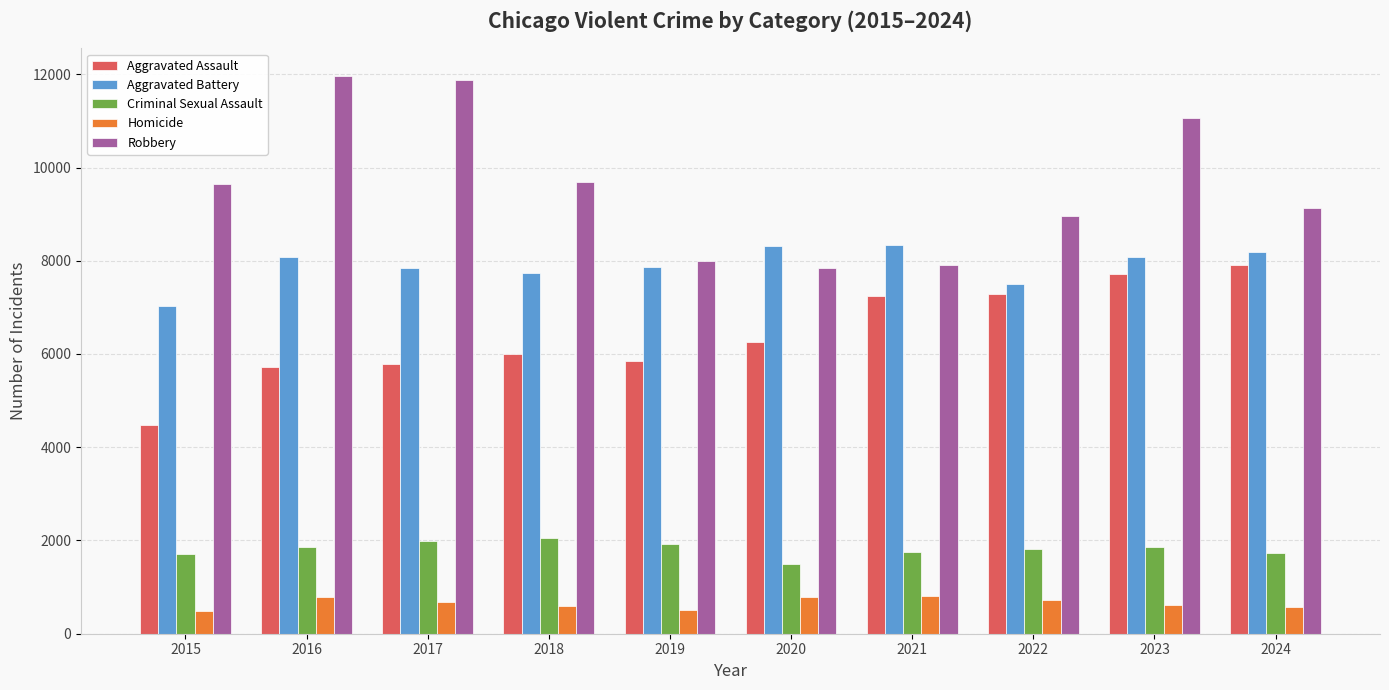

Which category has the lowest value in the Criminal Sexual Assault series?

2020